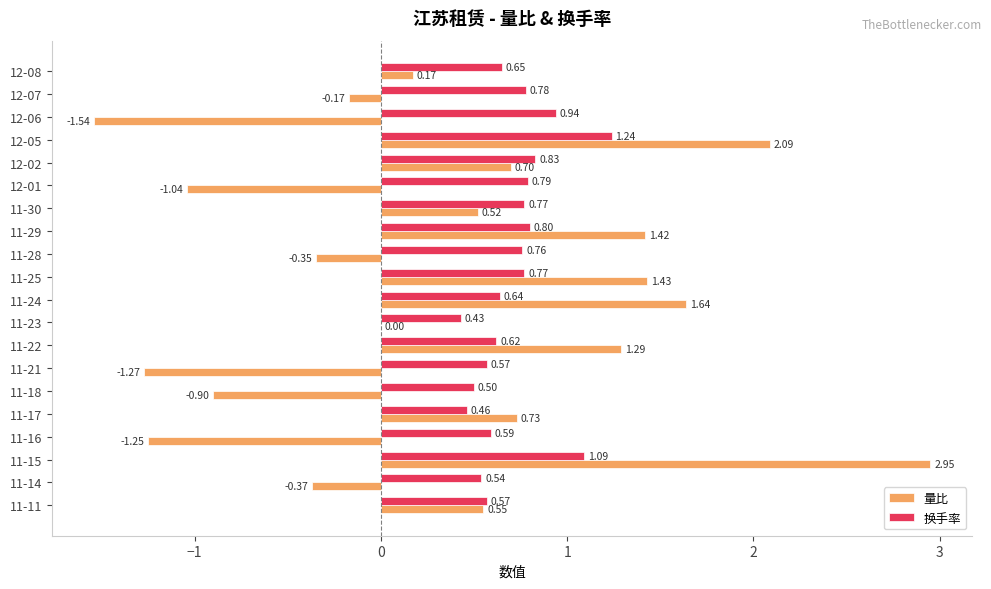

Which series has the largest total across all categories?

换手率